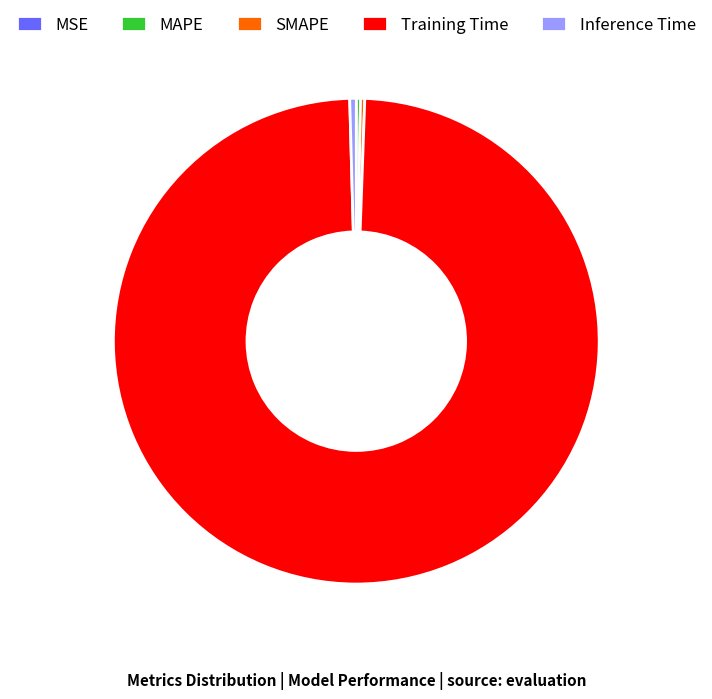

Which category accounts for the majority?

Training Time